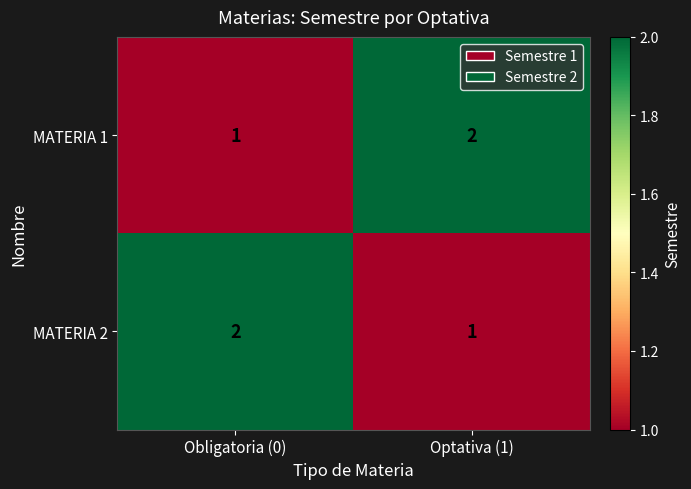

At Optativa (1), list the series in order from smallest to largest.

MATERIA 2, MATERIA 1